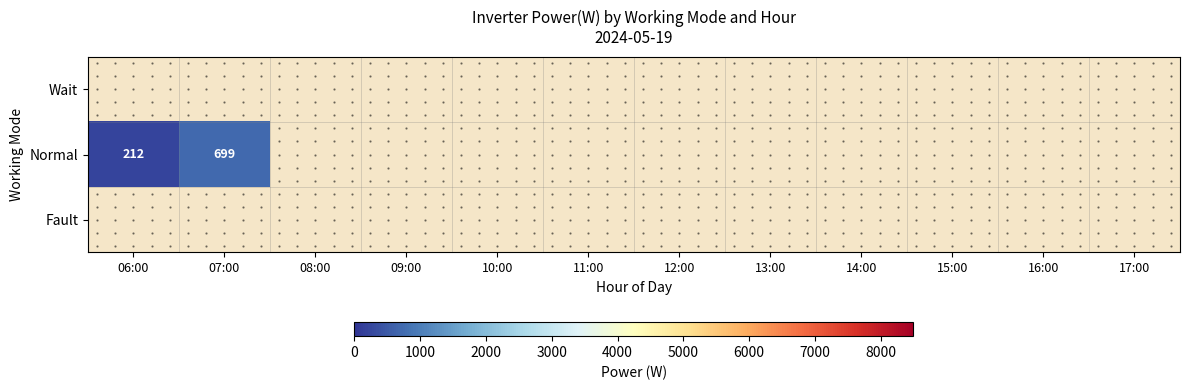

Is it true that Normal equals 153 at 07:00?

False